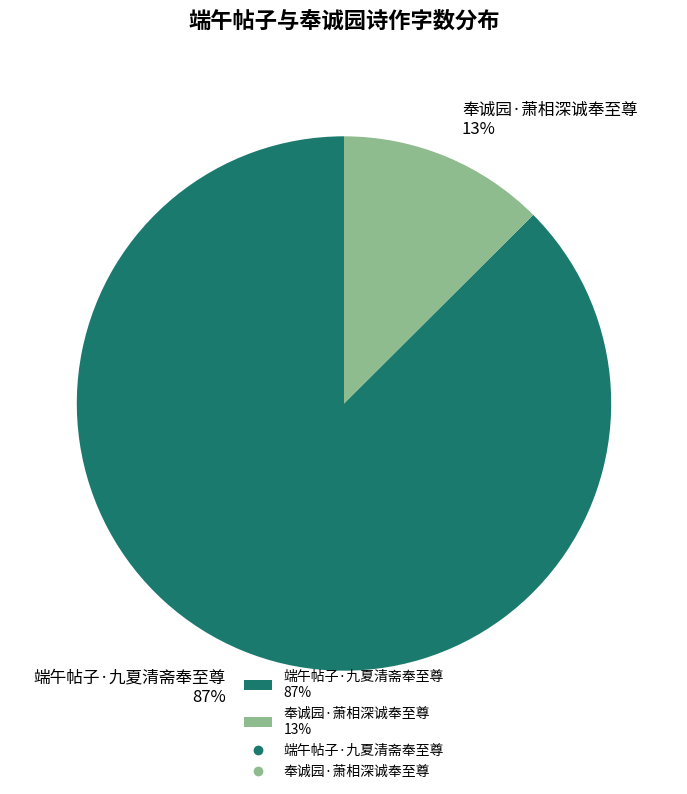

Rank the categories by value from lowest to highest.

奉诚园·萧相深诚奉至尊, 端午帖子·九夏清斋奉至尊